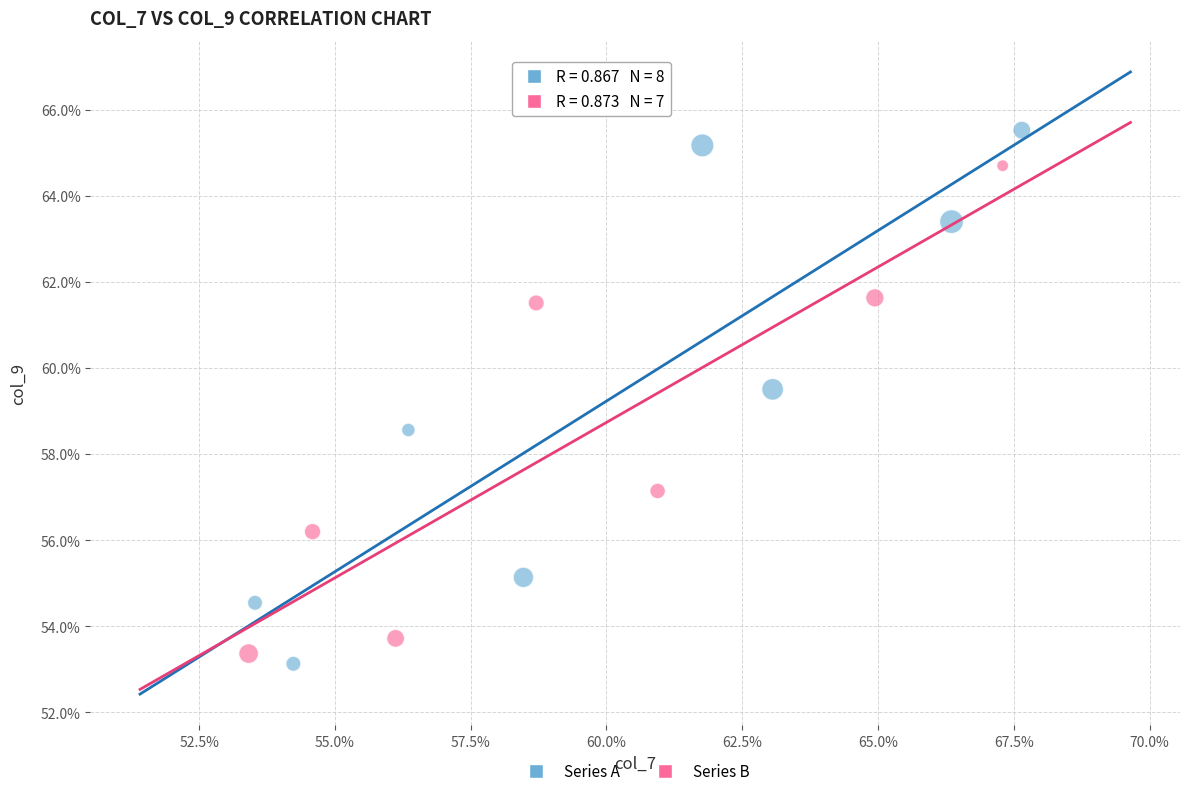

Which series contains the highest Y value?

Series A